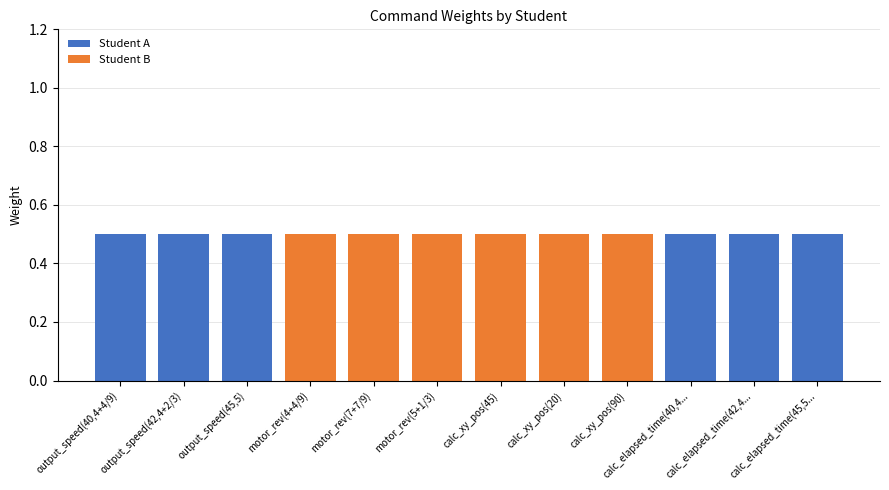

Count the number of data series in this chart.

2